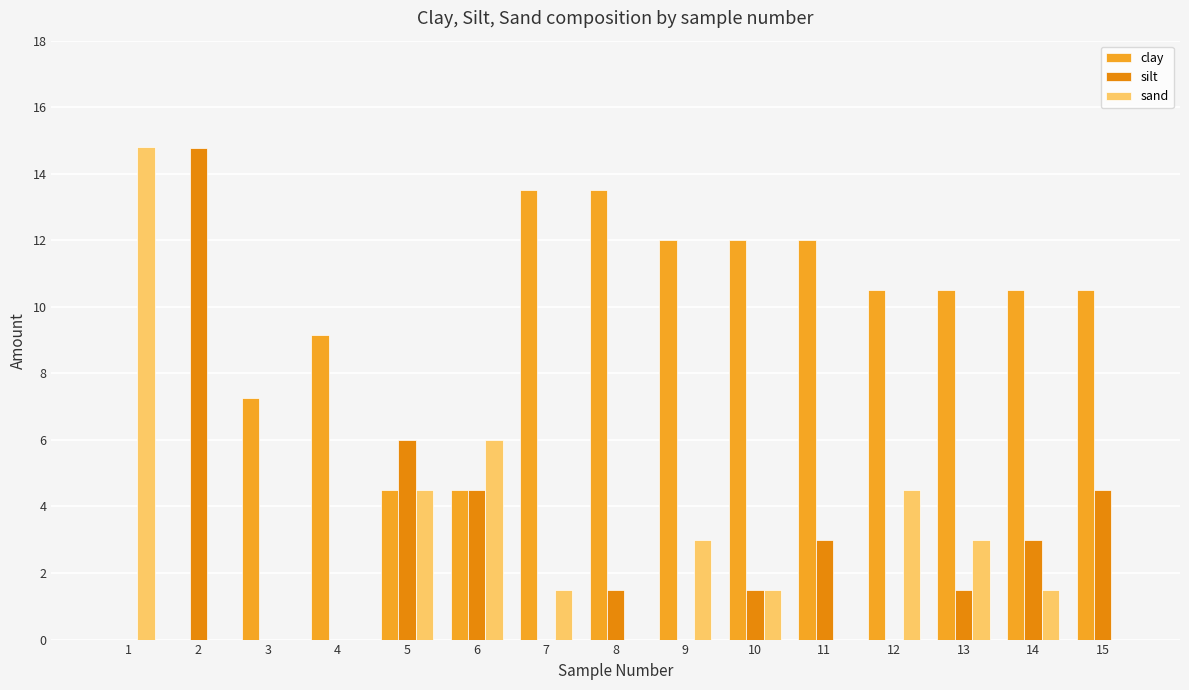

What is the sum of the clay values at 7 and 15?

24.0